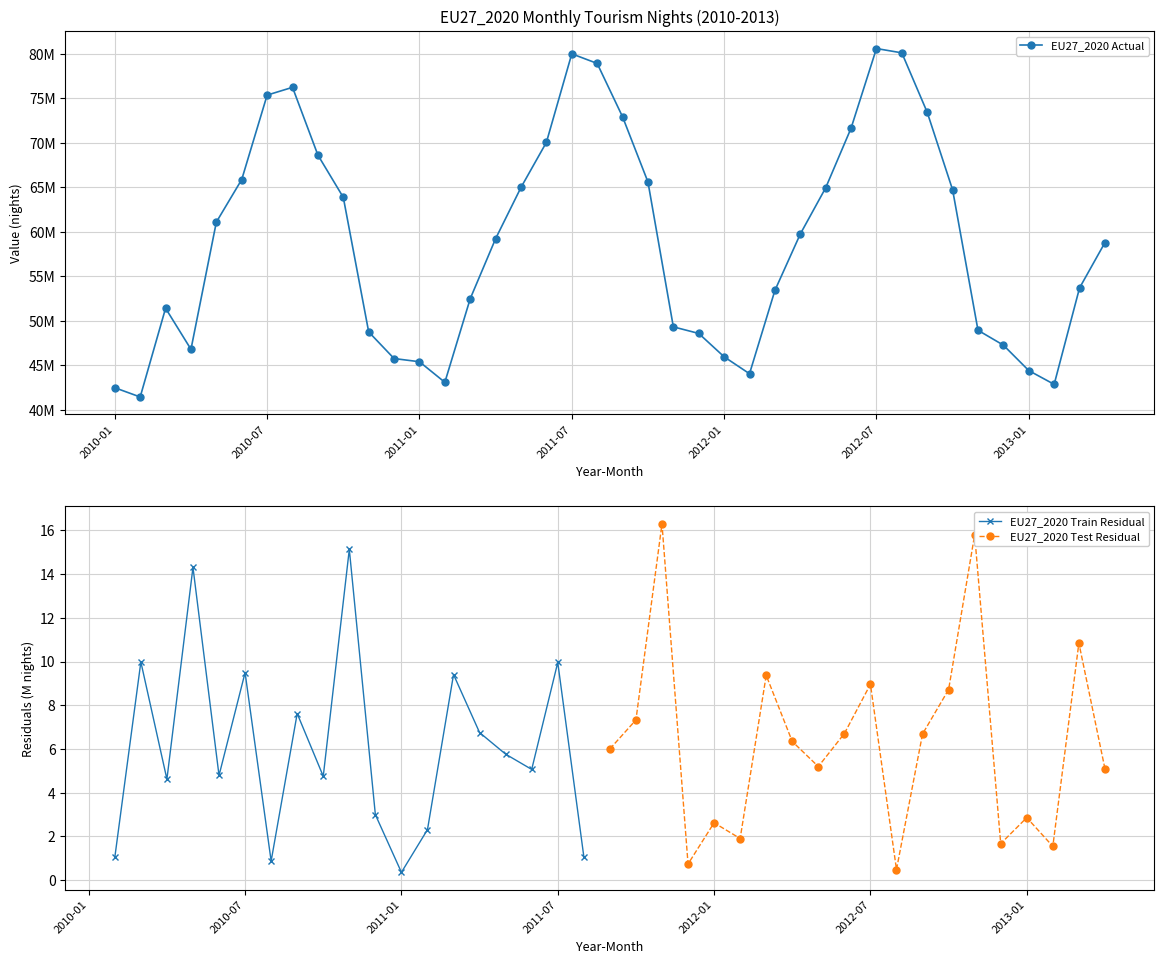

Reading left to right, list all the values displayed in this chart.

42469506	41428261	51408081	46789778	61096256	65886487	75377769	76251845	68632316	63878505	48749069	45752321	45392214	43080334	52484395	59234773	64998288	70064216	80022164	78940281	72937678	65610106	49316013	48575769	45950042	44043662	53408932	59751903	64949300	71655545	80615723	80128467	73442185	64725762	48930055	47258805	44397898	42849974	53692701	58792053